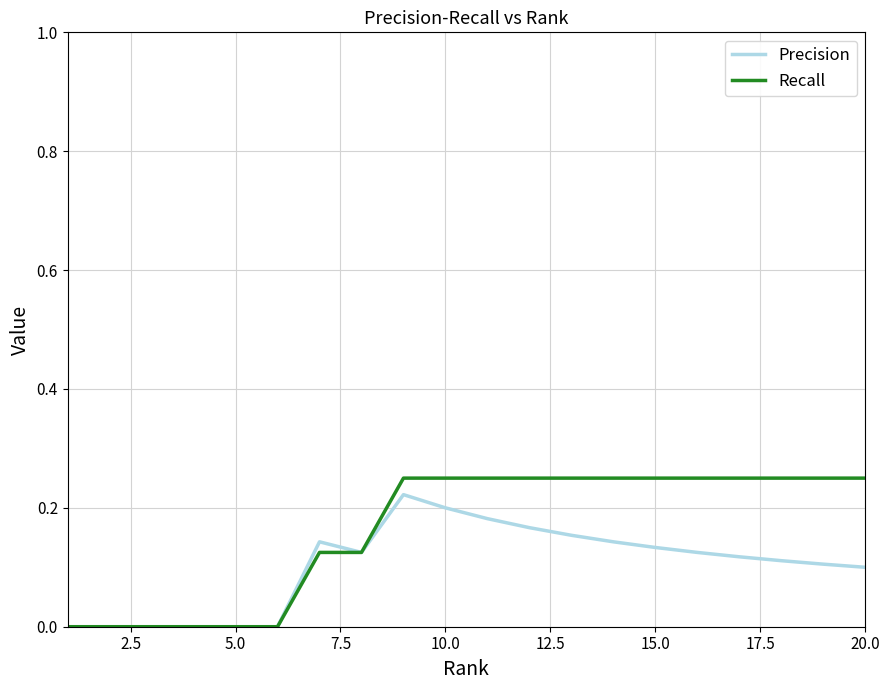

Rank the series by their average value, from lowest to highest.

Precision, Recall